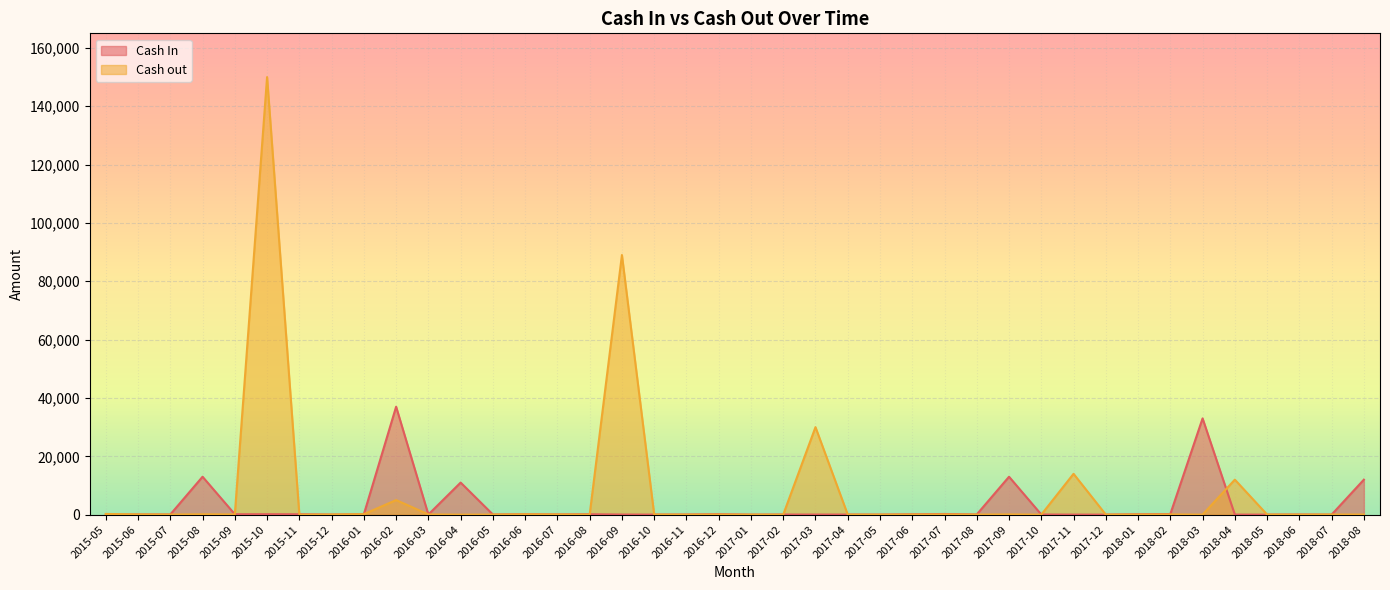

The value of Cash In at 2015-07 is 31. True or false?

False